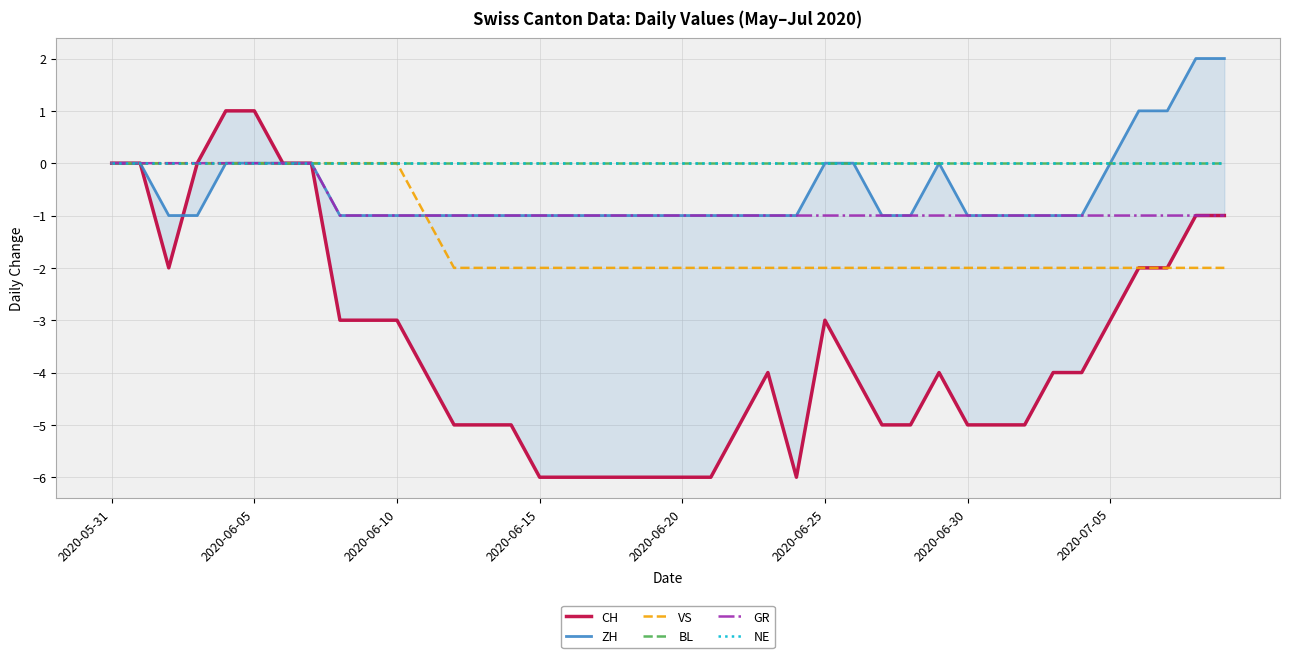

List the series in order of their peak value, lowest first.

VS, BL, GR, NE, CH, ZH